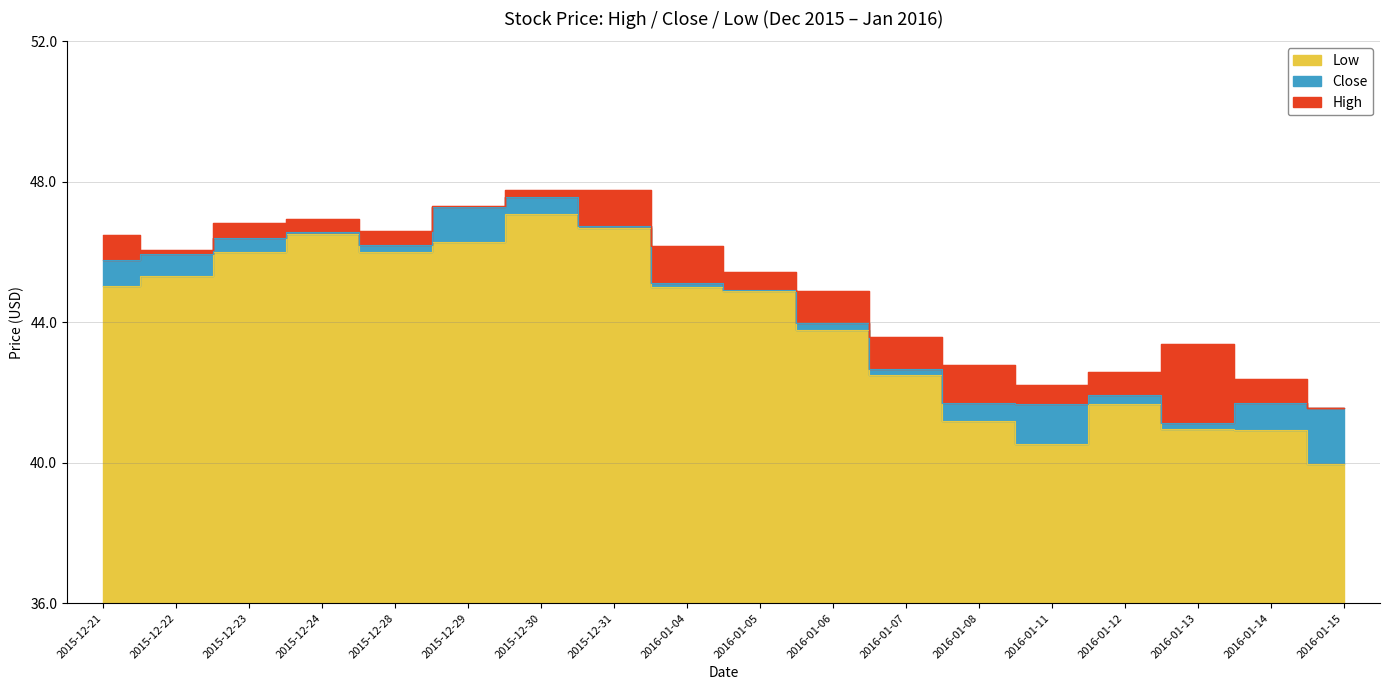

Reading left to right, extract all data points from this chart.

Low: 2015-12-21=45.0	2015-12-22=45.3	2015-12-23=46.0	2015-12-24=46.5	2015-12-28=46.0	2015-12-29=46.3	2015-12-30=47.1	2015-12-31=46.7	2016-01-04=45.0	2016-01-05=44.9	2016-01-06=43.8	2016-01-07=42.5	2016-01-08=41.2	2016-01-11=40.5	2016-01-12=41.7	2016-01-13=41.0	2016-01-14=40.9	2016-01-15=40.0
Close: 2015-12-21=45.8	2015-12-22=45.9	2015-12-23=46.4	2015-12-24=46.6	2015-12-28=46.2	2015-12-29=47.3	2015-12-30=47.6	2015-12-31=46.7	2016-01-04=45.1	2016-01-05=44.9	2016-01-06=44.0	2016-01-07=42.7	2016-01-08=41.7	2016-01-11=41.7	2016-01-12=41.9	2016-01-13=41.1	2016-01-14=41.7	2016-01-15=41.5
High: 2015-12-21=46.5	2015-12-22=46.0	2015-12-23=46.8	2015-12-24=46.9	2015-12-28=46.6	2015-12-29=47.3	2015-12-30=47.8	2015-12-31=47.8	2016-01-04=46.2	2016-01-05=45.4	2016-01-06=44.9	2016-01-07=43.6	2016-01-08=42.8	2016-01-11=42.2	2016-01-12=42.6	2016-01-13=43.4	2016-01-14=42.4	2016-01-15=41.6